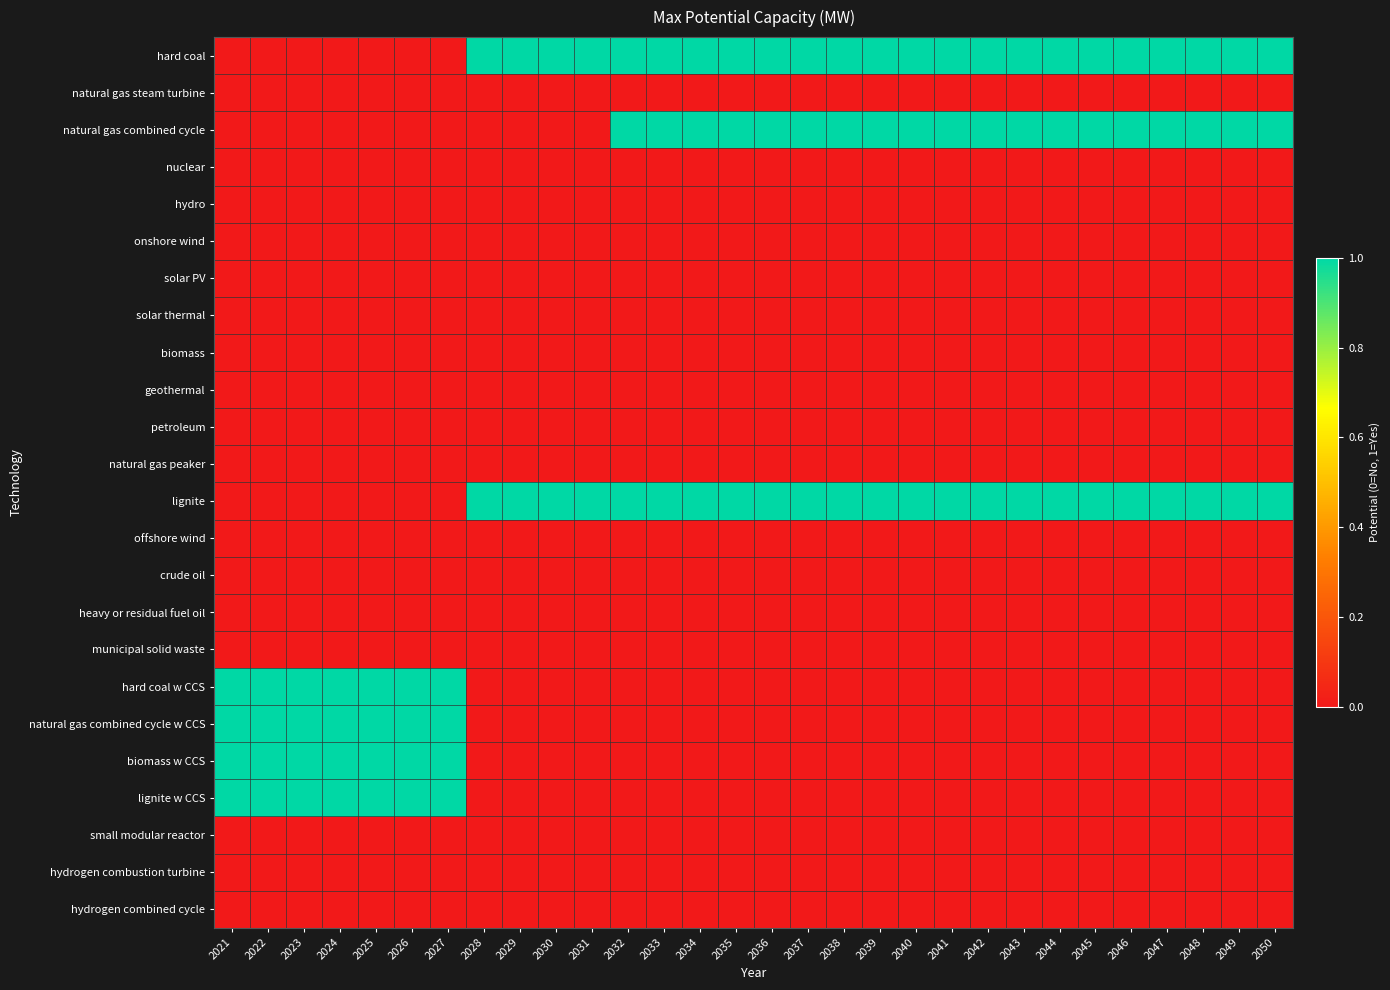

What is the total value across all series at 2037?

3